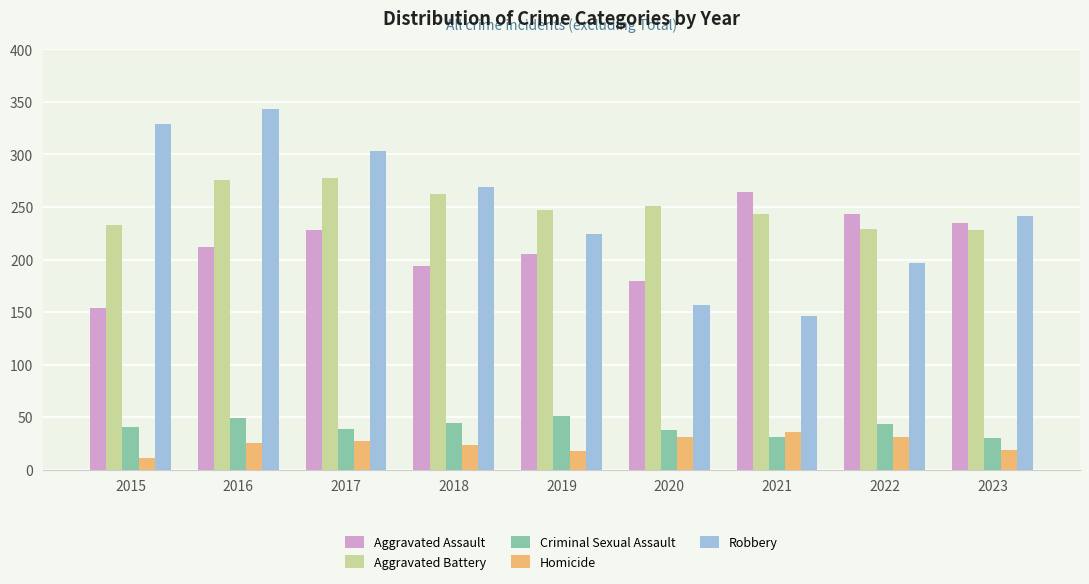

How many values in the Aggravated Assault series are below 212?

4